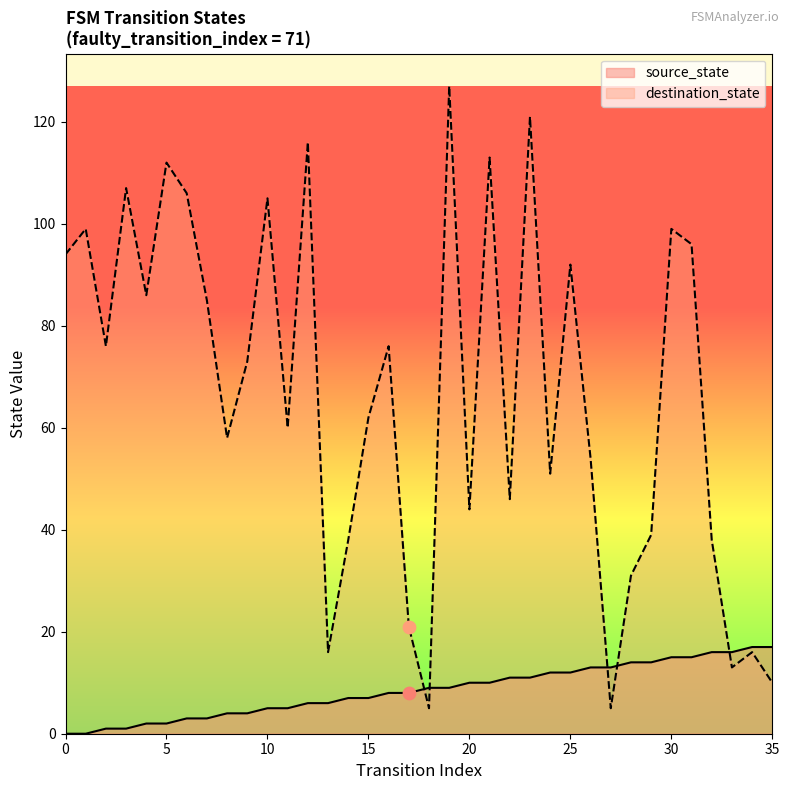

At which category is the sum across all series the highest?

19